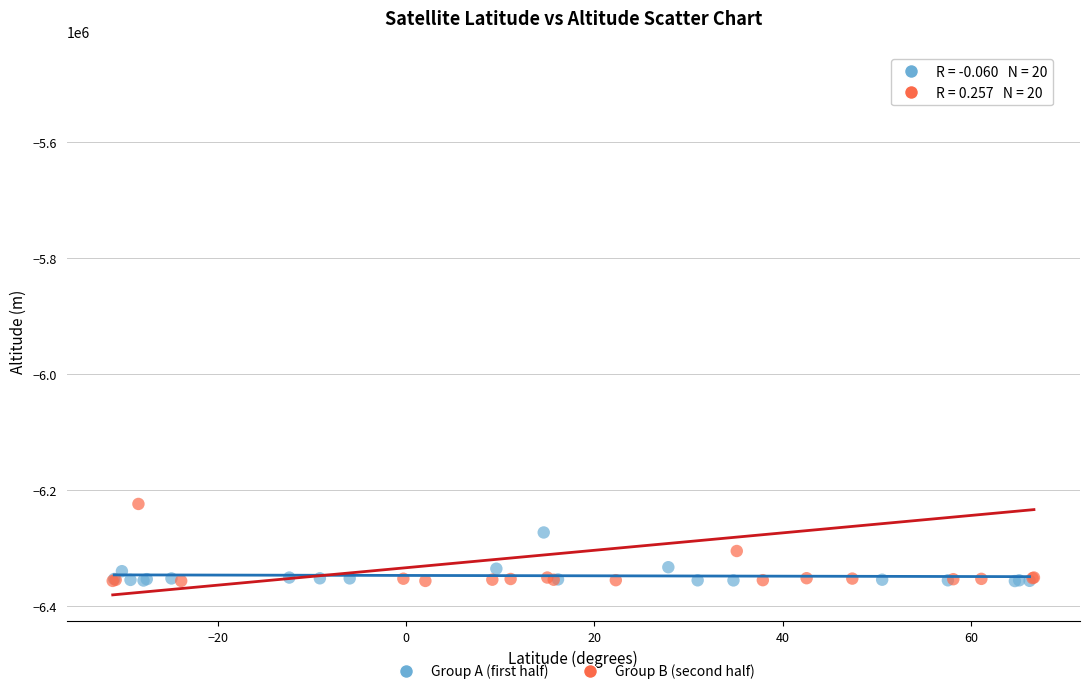

Which series has the widest spread of Y values?

Group B (second half)